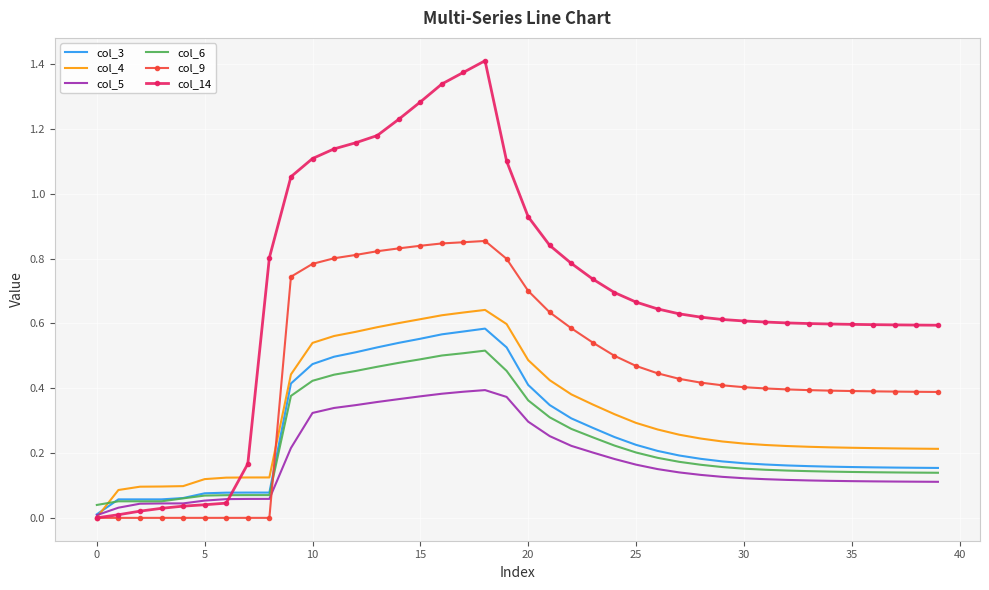

True or false: col_6 and col_4 cross at least once.

True